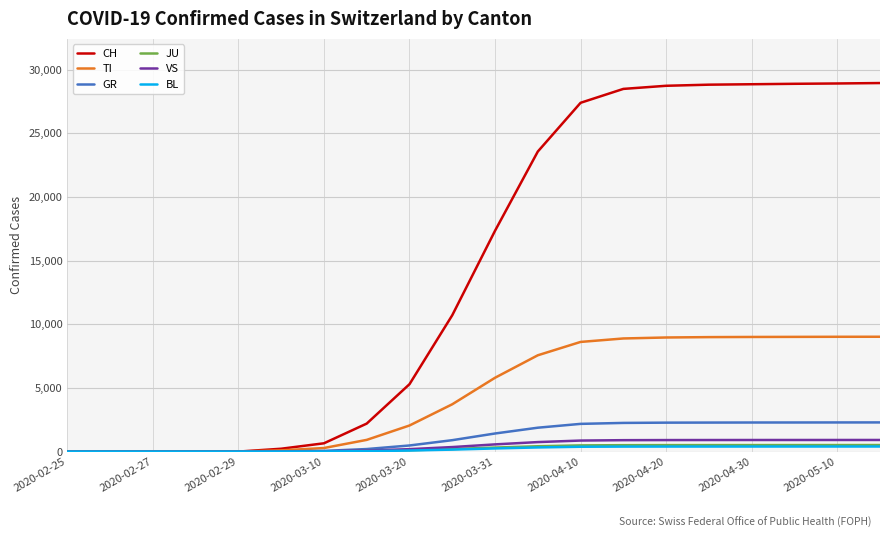

What is the maximum value shown in the chart?

28956